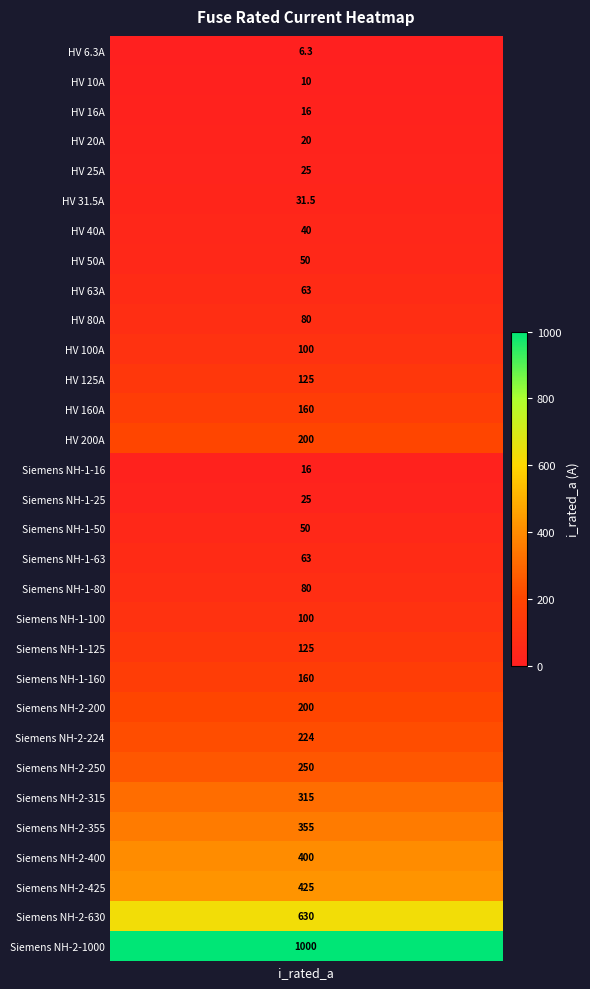

The value at 1 is 6.0. True or false?

False